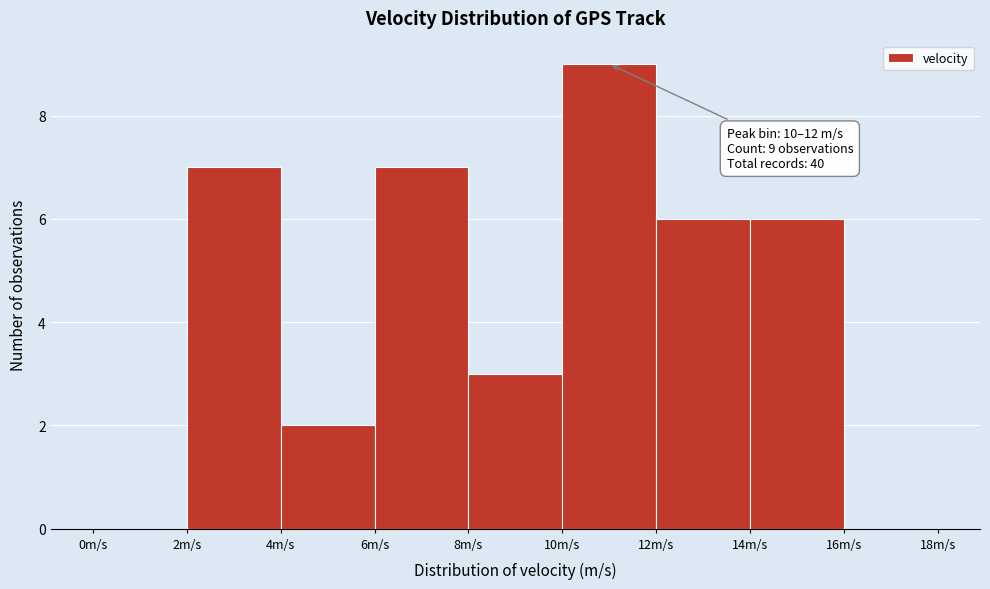

Which range on the x-axis has the tallest bar?

10 to 12